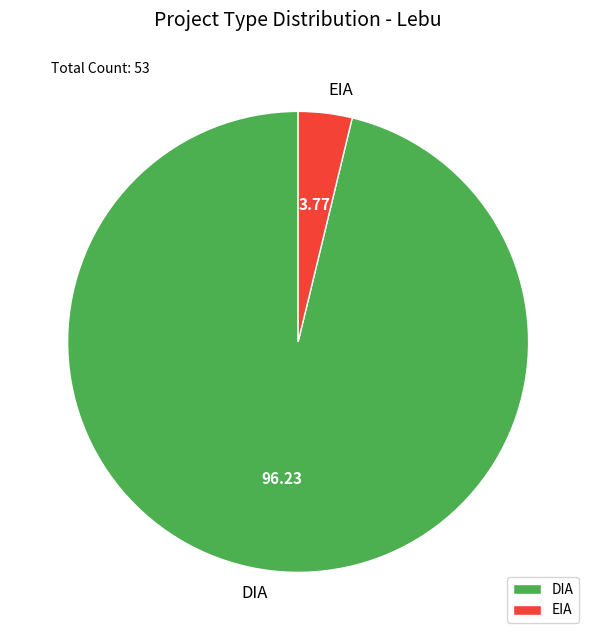

Is DIA the majority of the pie?

Yes